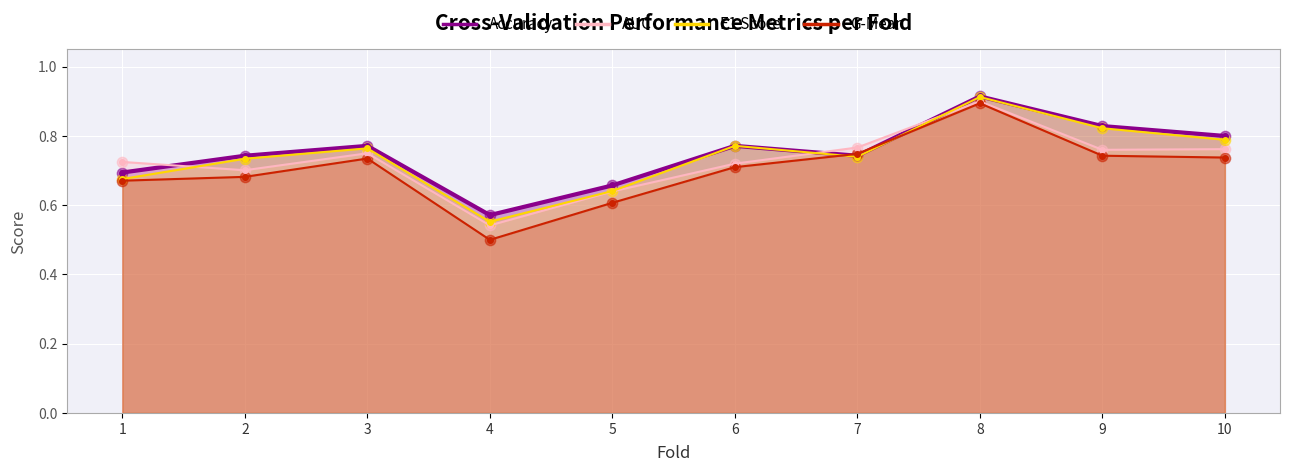

At which category is the sum across all series the highest?

8